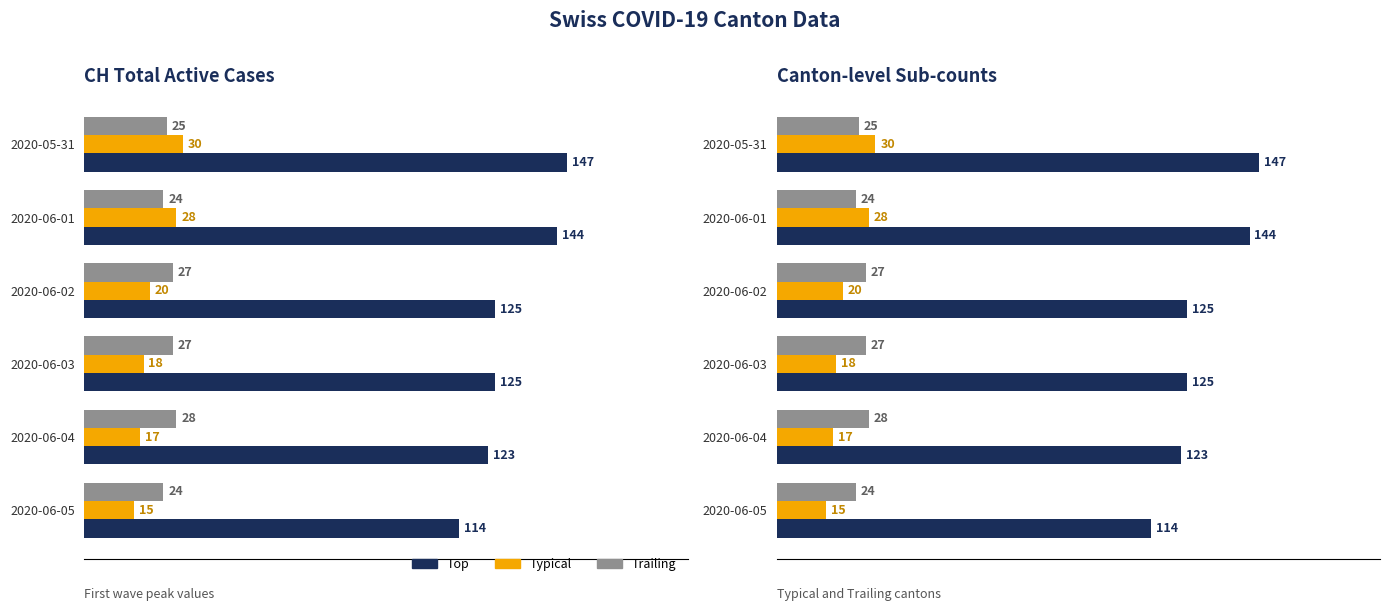

What is the smallest value displayed?

15